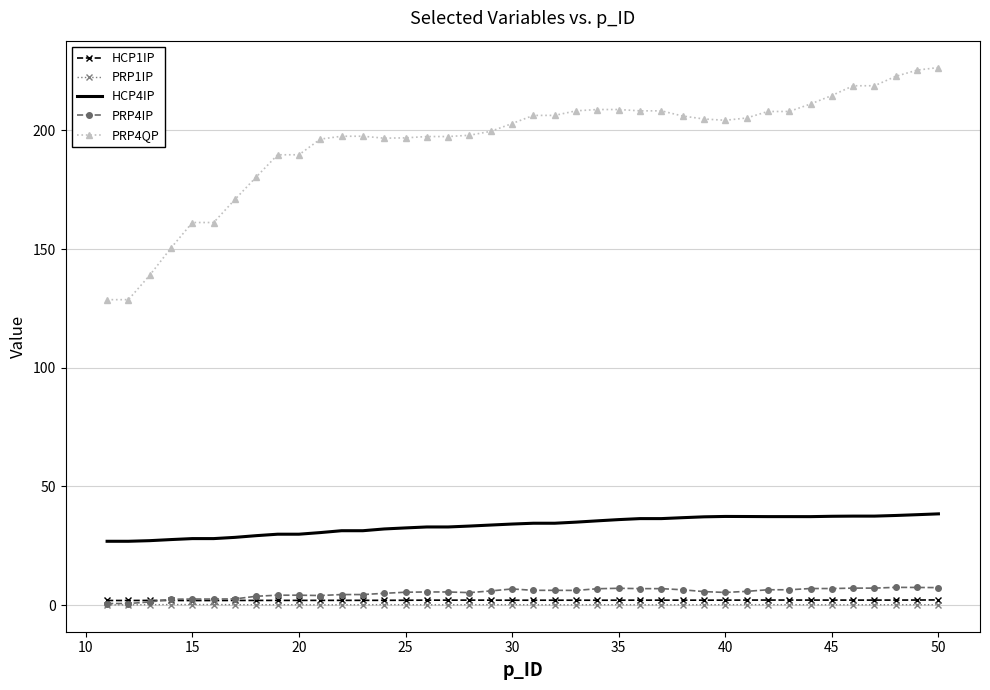

Which series has the largest range (max minus min)?

PRP4QP